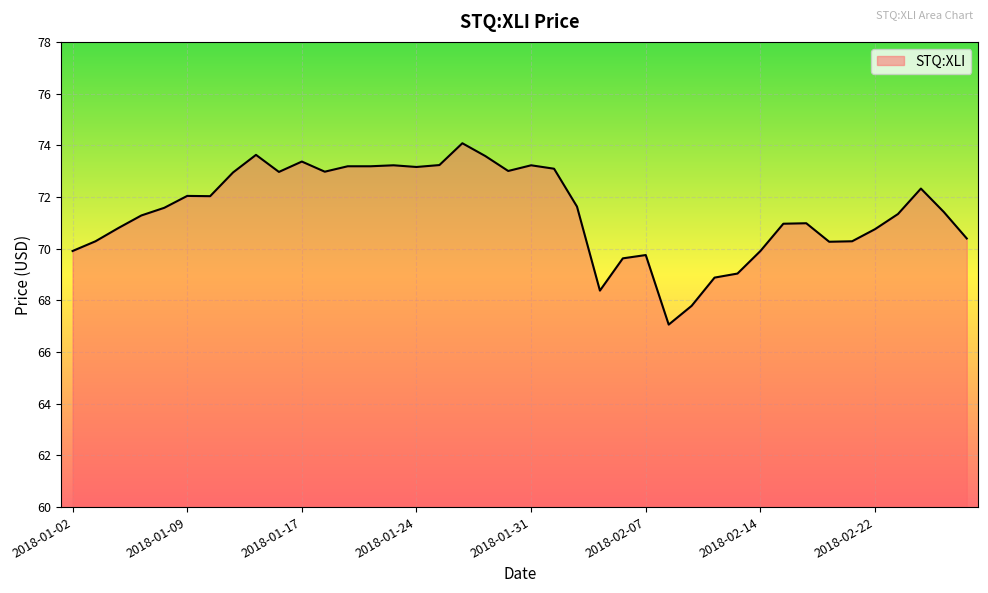

What is the minimum value shown in the chart?

67.1